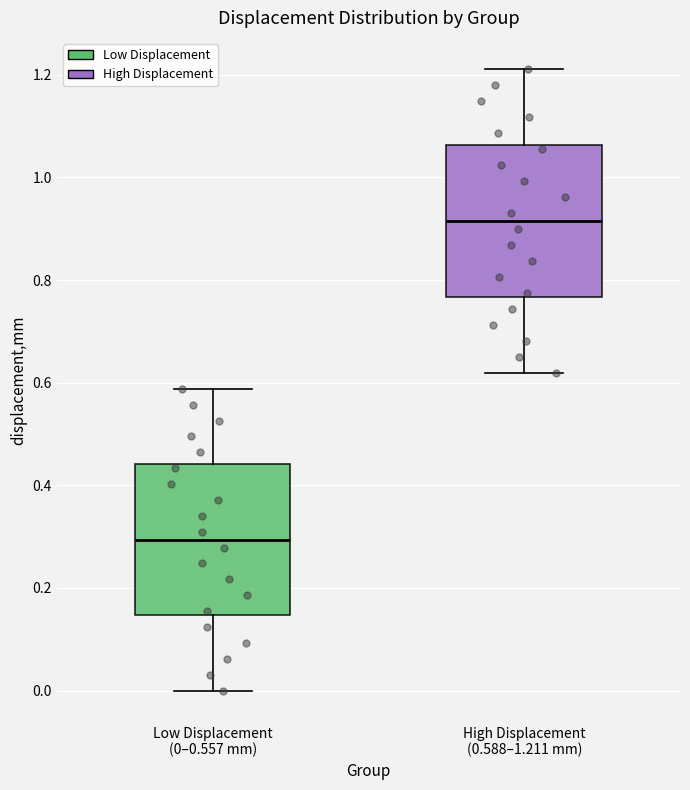

Where is the upper edge of the box for High Displacement (0.588–1.211 mm) on the y-axis? The values are not printed on the chart, so give them approximately, as read against the axis.

1.06